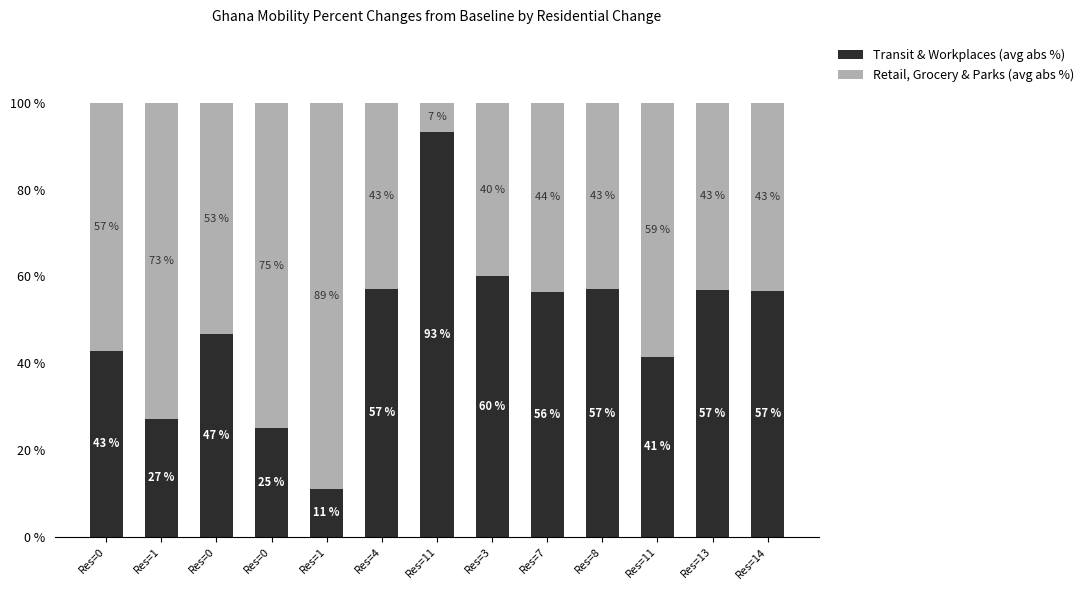

Between Res=1 and Res=7, which is larger?

Res=7